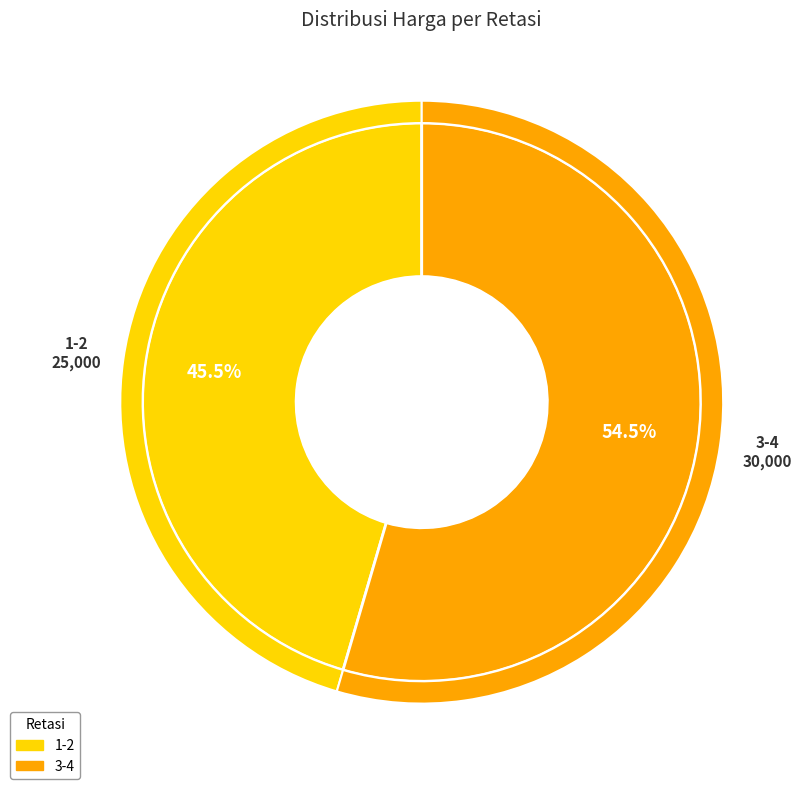

To the nearest percent, what is the average slice percentage?

50%